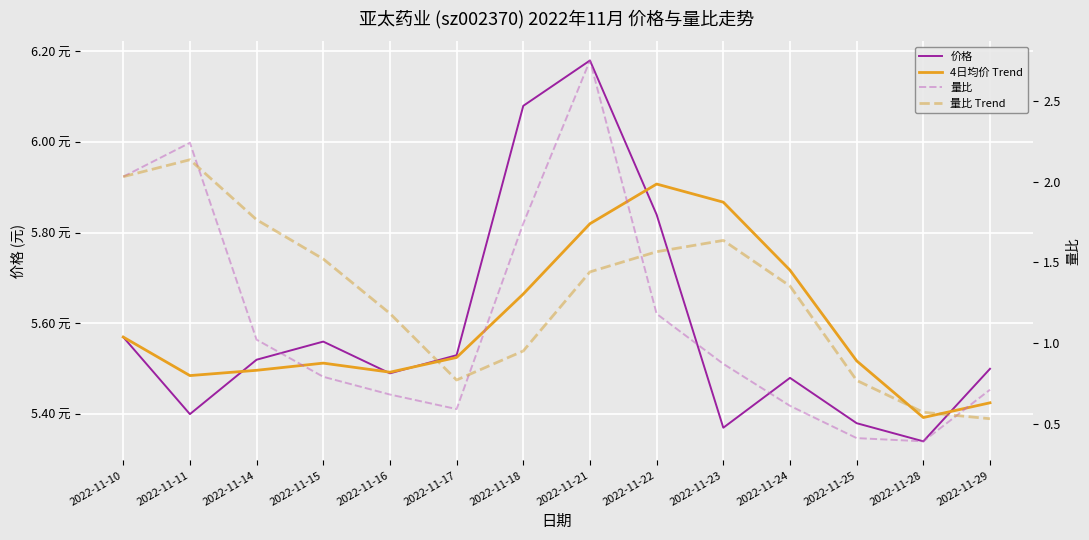

What are all the series names shown in the legend?

价格, 4日均价 Trend, 量比, 量比 Trend